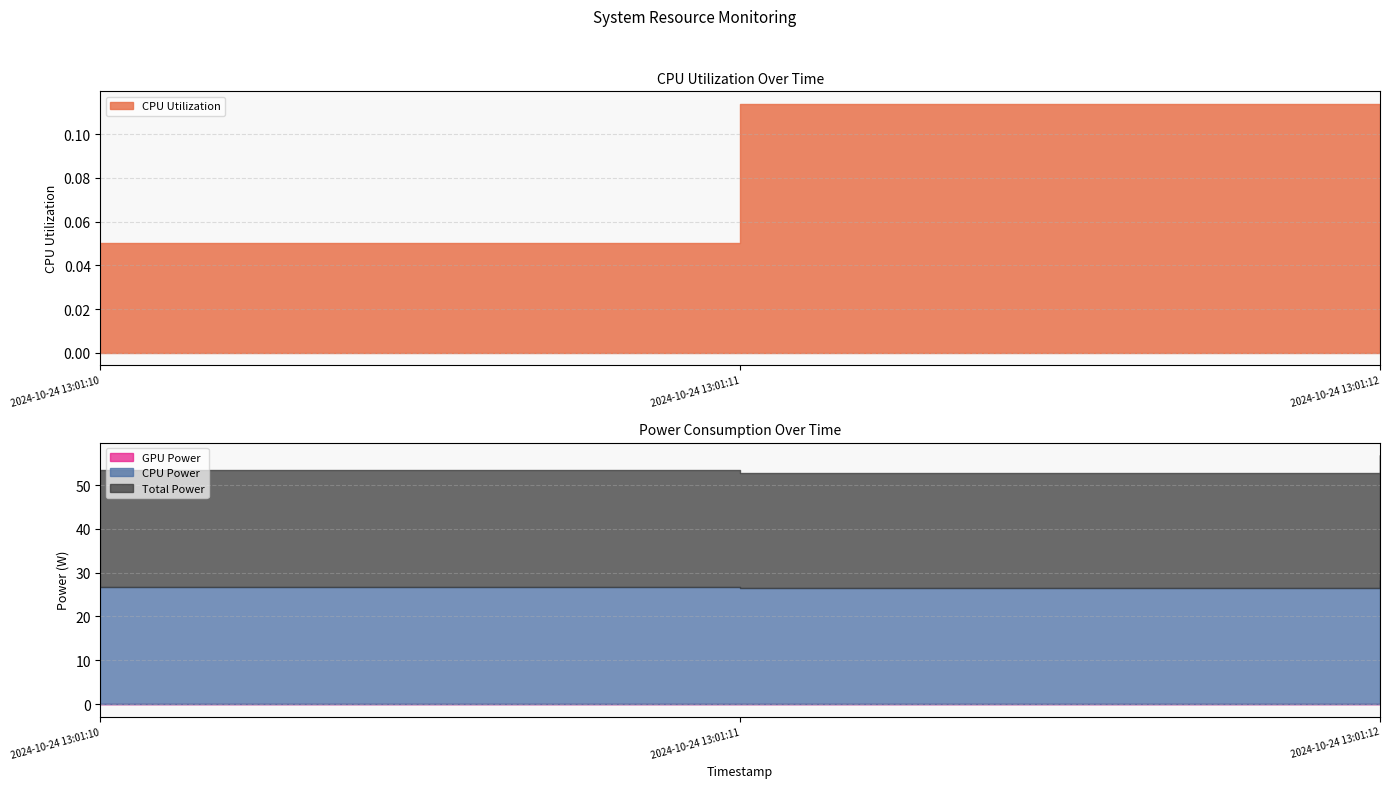

At how many categories does at least one series exceed 18?

3